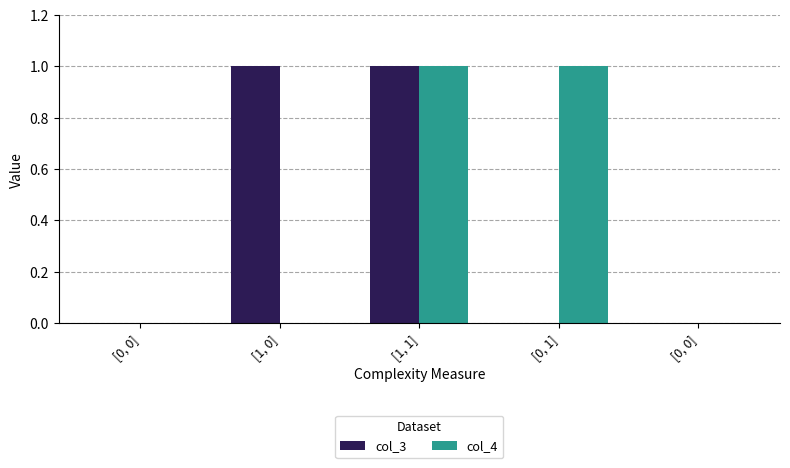

At which category is the sum across all series the highest?

[1, 1]